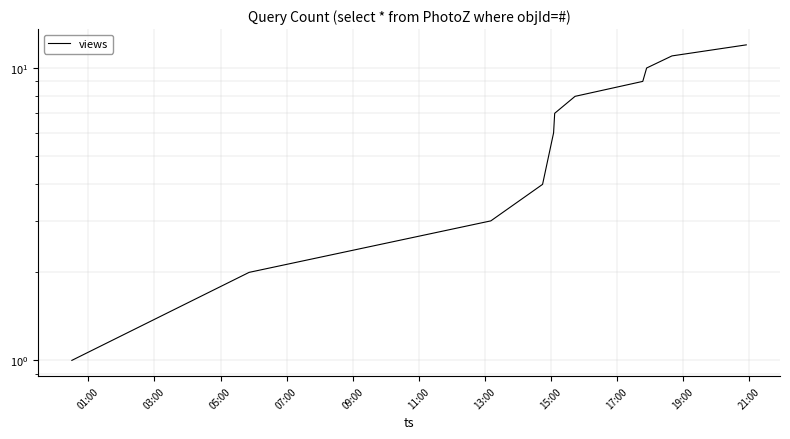

Where does the data first go above 7?

15:00